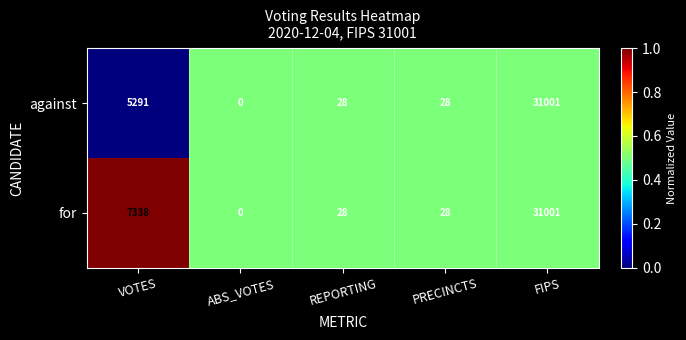

Where is against nearest to the value 15500?

VOTES